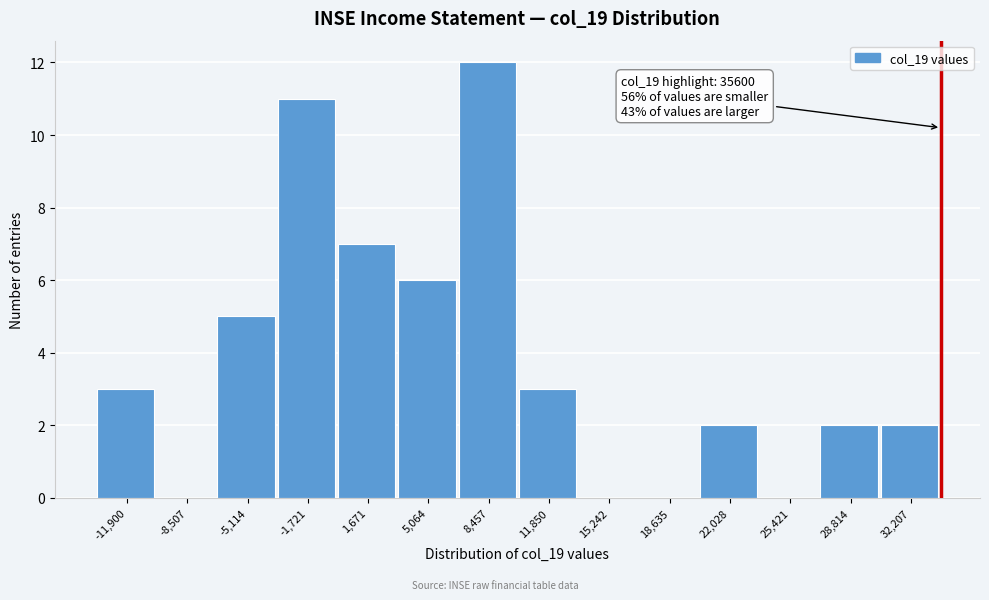

Reading left to right, extract all data points from this chart.

-11,900=3	-8,507=0	-5,114=5	-1,721=11	1,671=7	5,064=6	8,457=12	11,850=3	15,242=0	18,635=0	22,028=2	25,421=0	28,814=2	32,207=2